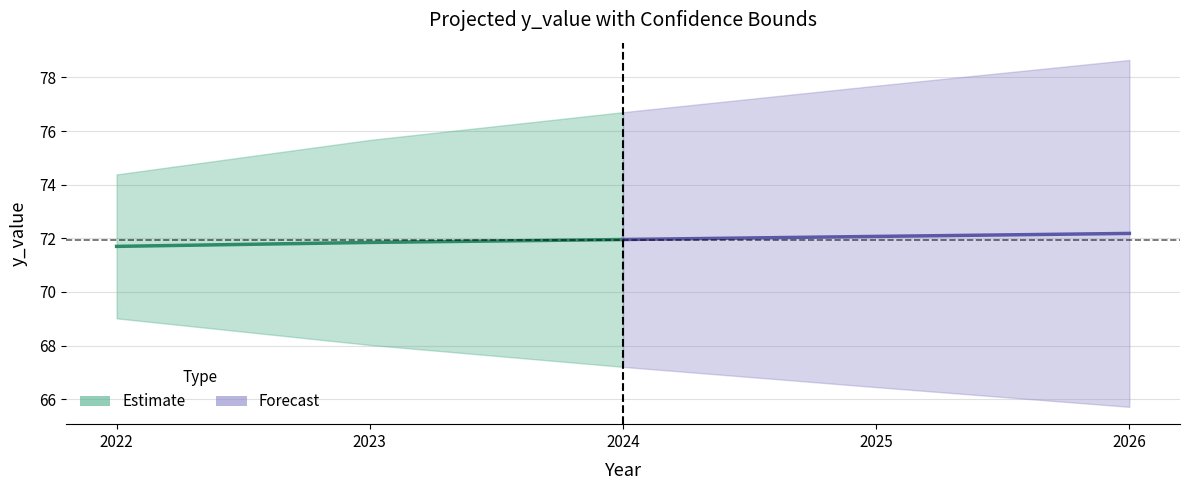

At which category is the sum across all series the highest?

2024